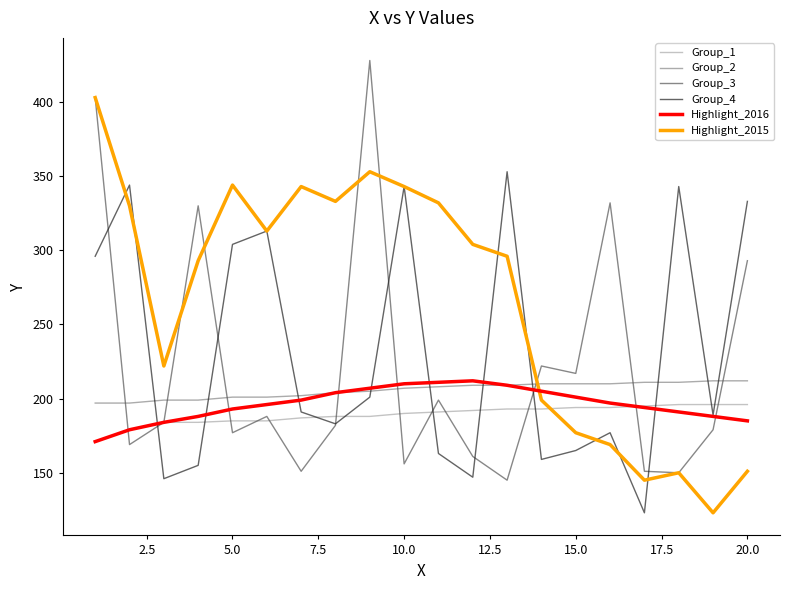

What is the difference between the maximum and minimum values in the Group_3 series?

283